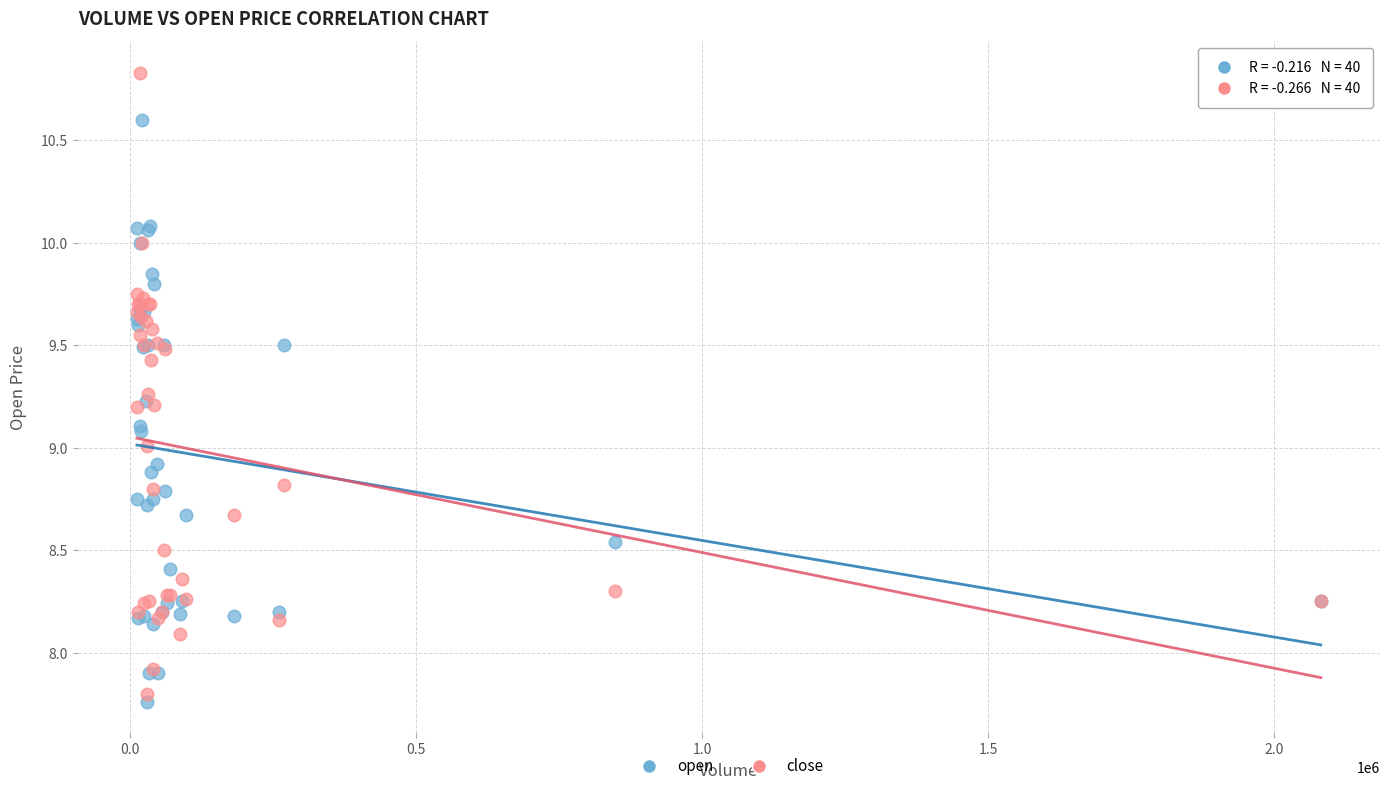

What is the X range (max minus min) for the scatter plot?

2068230.0